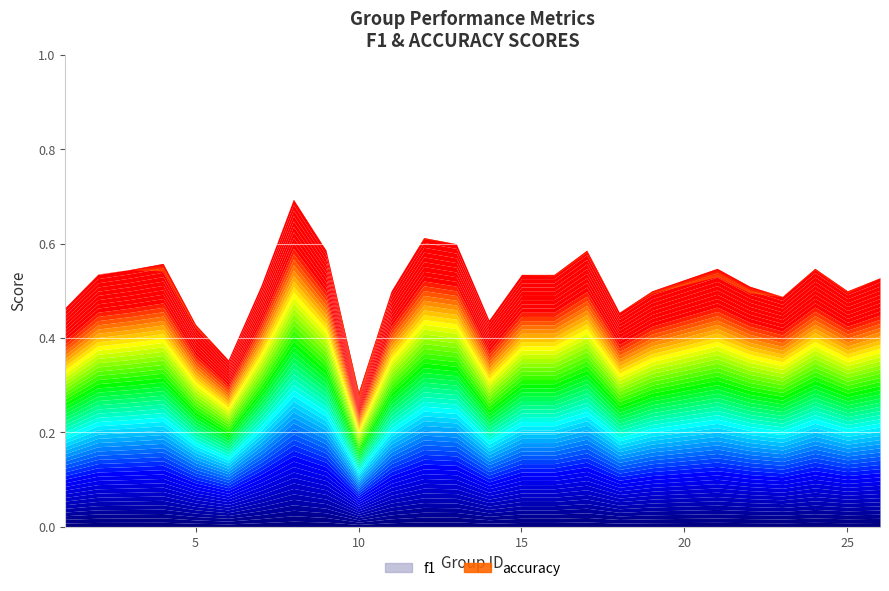

After their last crossing, which series has the higher values: f1 or accuracy?

accuracy